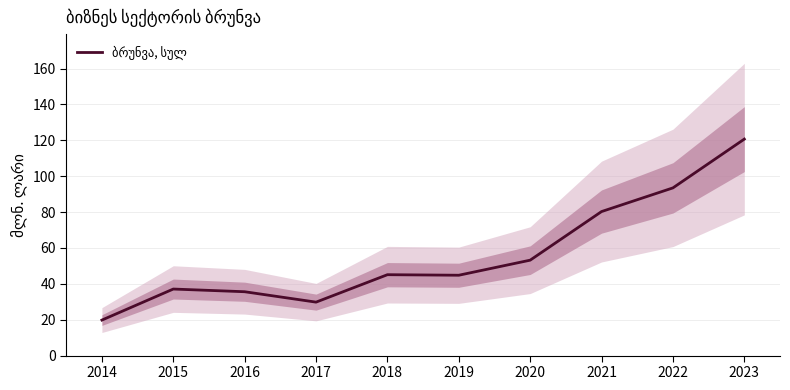

How many lines are shown in the chart?

1